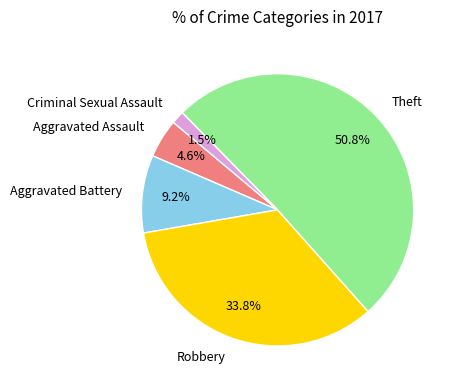

True or false: Robbery accounts for 34% of the total.

True